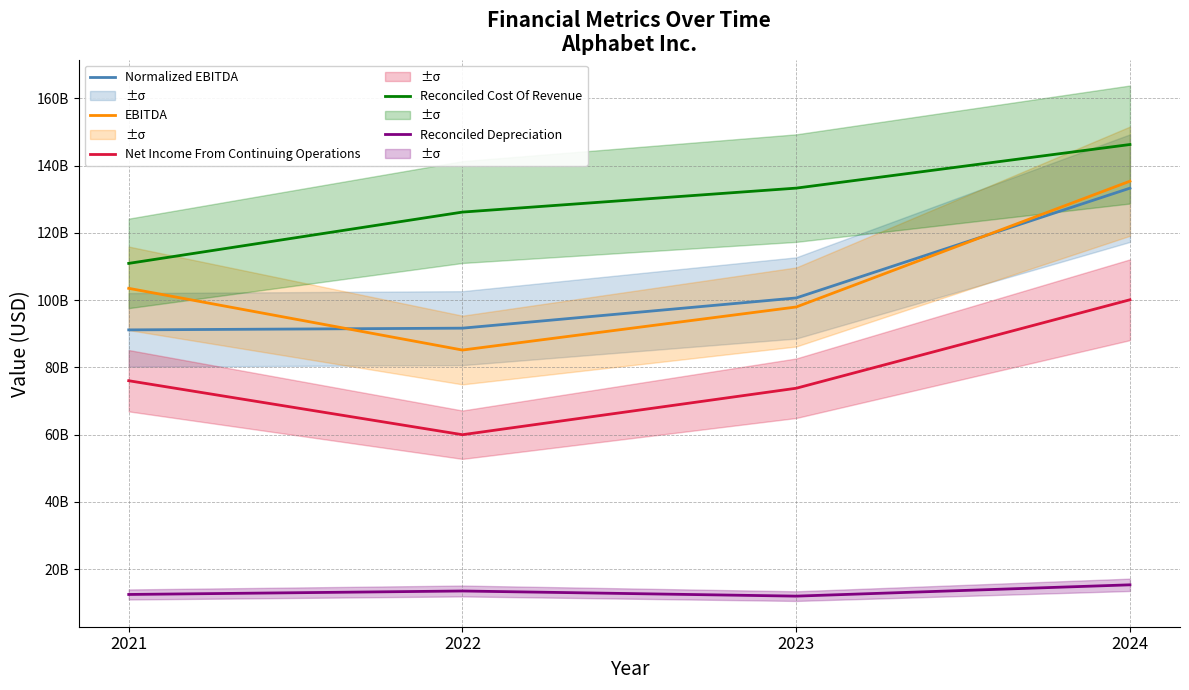

Between 2021 and 2024, which series saw the biggest shift?

Normalized EBITDA